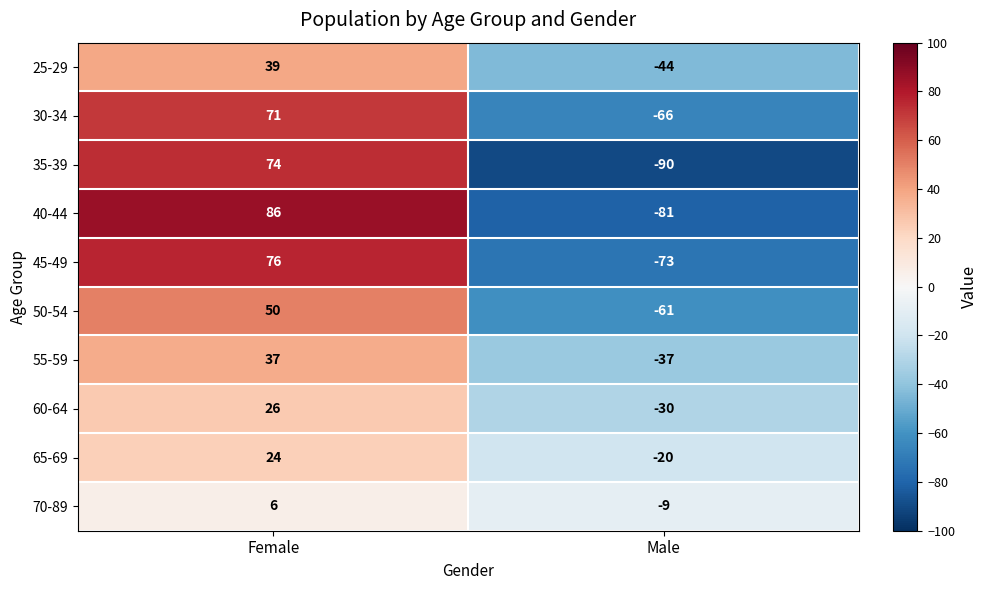

How many categories are shown in the chart?

2